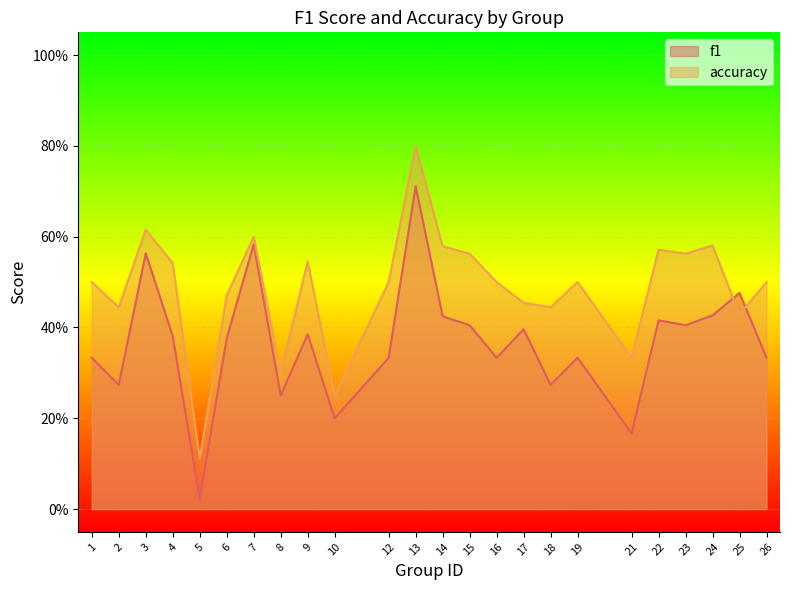

What is the value of the f1 point at the 24th from the left?

0.3